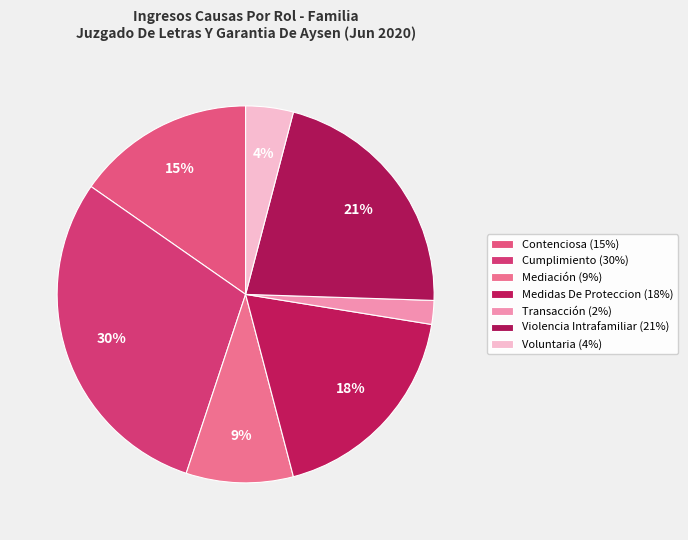

Is Violencia Intrafamiliar the majority of the pie?

No